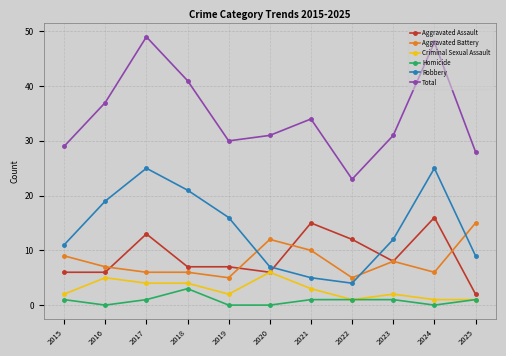

Reading left to right, extract all data points from this chart.

Aggravated Assault: 6	6	13	7	7	6	15	12	8	16	2
Aggravated Battery: 9	7	6	6	5	12	10	5	8	6	15
Criminal Sexual Assault: 2	5	4	4	2	6	3	1	2	1	1
Homicide: 1	0	1	3	0	0	1	1	1	0	1
Robbery: 11	19	25	21	16	7	5	4	12	25	9
Total: 29	37	49	41	30	31	34	23	31	48	28